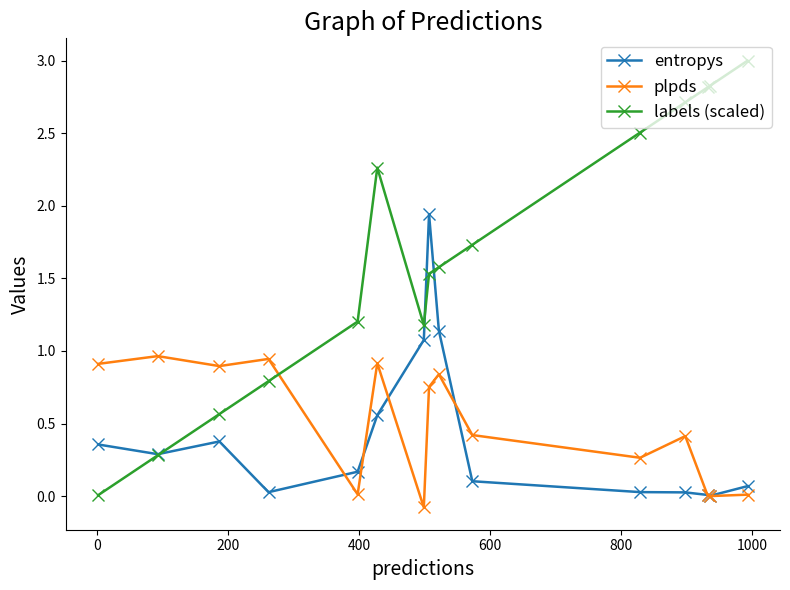

How many times do labels (scaled) and plpds cross each other?

1